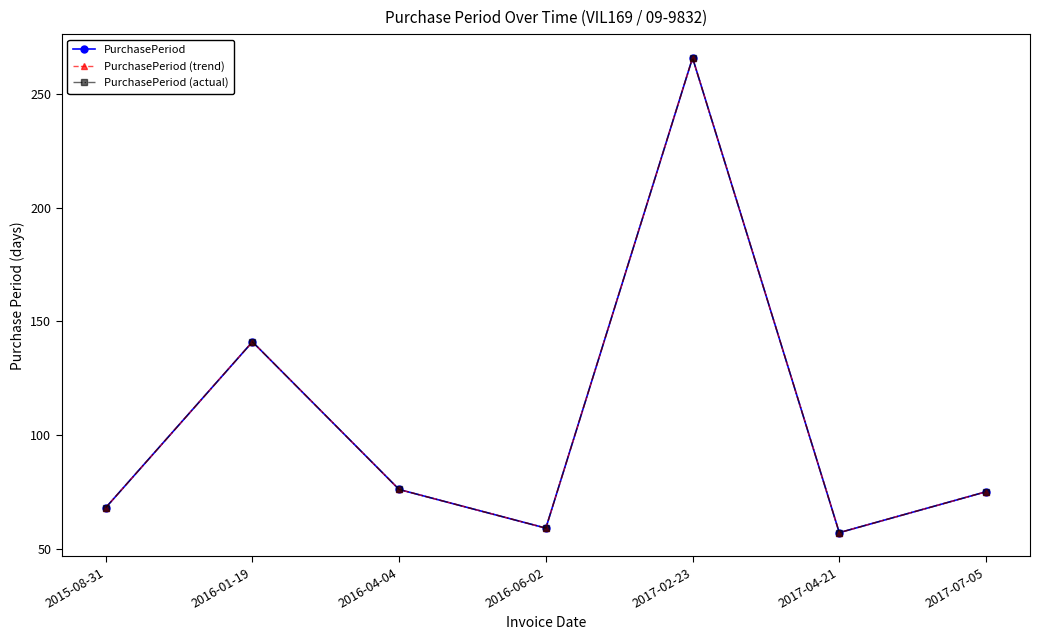

The value of PurchasePeriod at 2017-07-05 is 75. True or false?

True